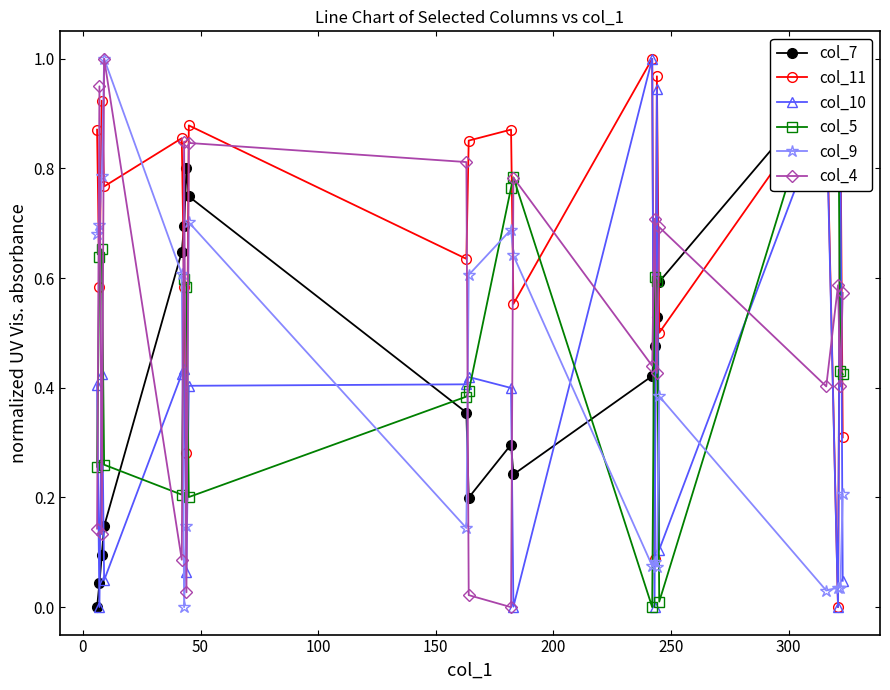

How many positive values does the col_5 series have?

19